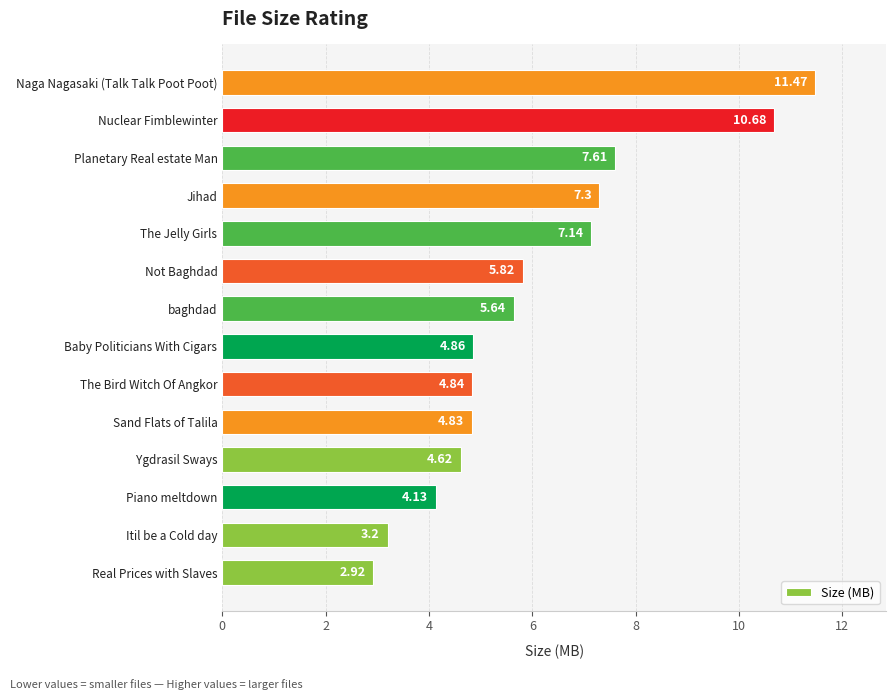

What is the change in value from Baby Politicians With Cigars to Nuclear Fimblewinter?

+5.8